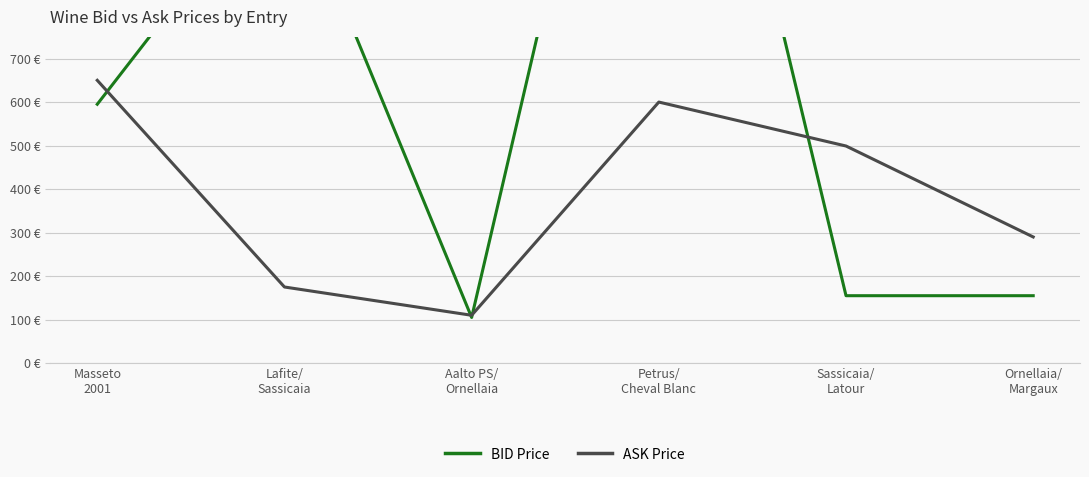

How many lines are shown in the chart?

2